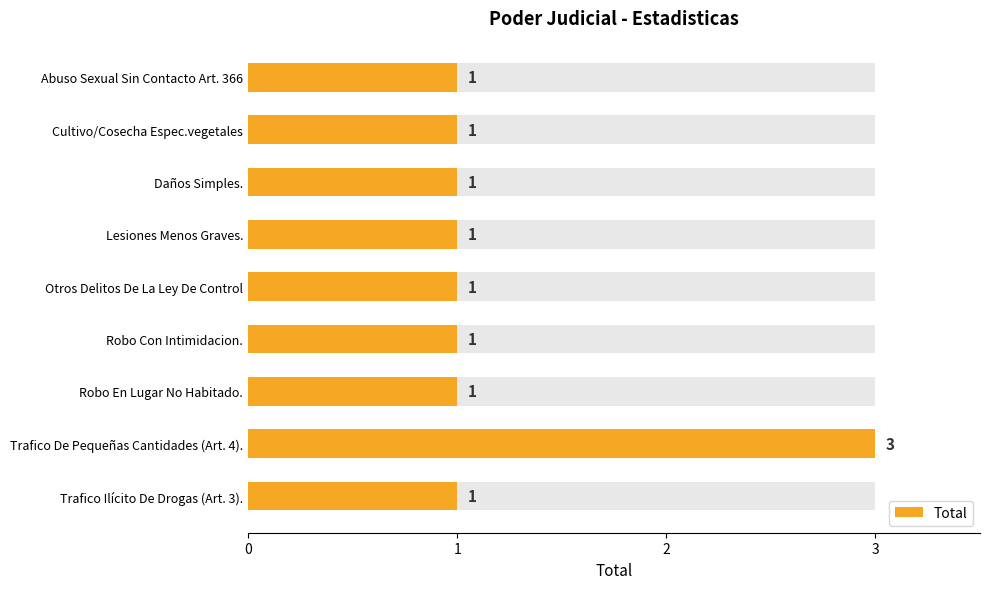

Rank the categories by value from highest to lowest.

Trafico De Pequeñas Cantidades (Art. 4)., Abuso Sexual Sin Contacto Art. 366, Cultivo/Cosecha Espec.vegetales, Daños Simples., Lesiones Menos Graves., Otros Delitos De La Ley De Control, Robo Con Intimidacion., Robo En Lugar No Habitado., Trafico Ilícito De Drogas (Art. 3).